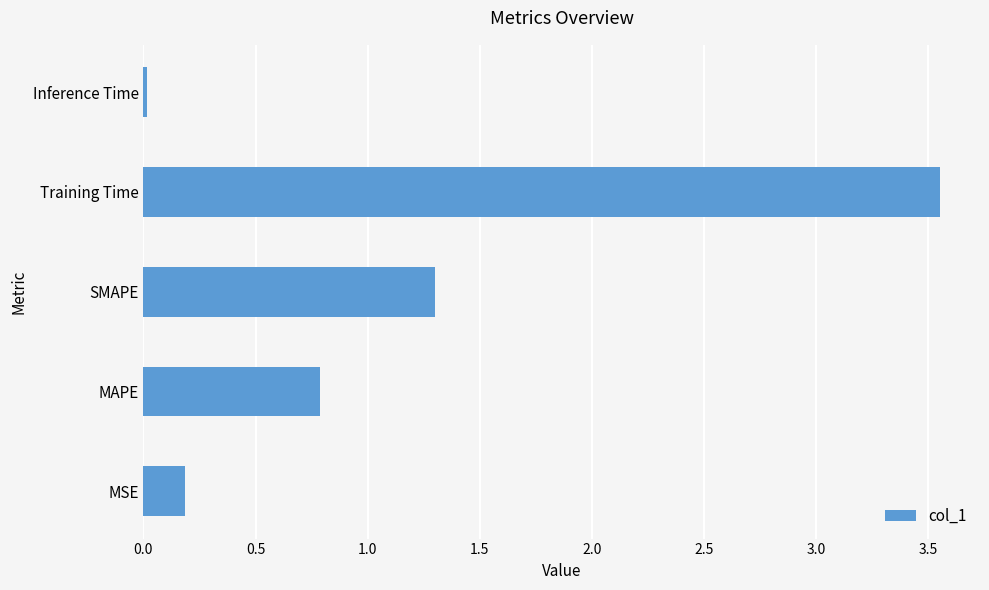

At which category does the chart reach its minimum across all series?

Inference Time